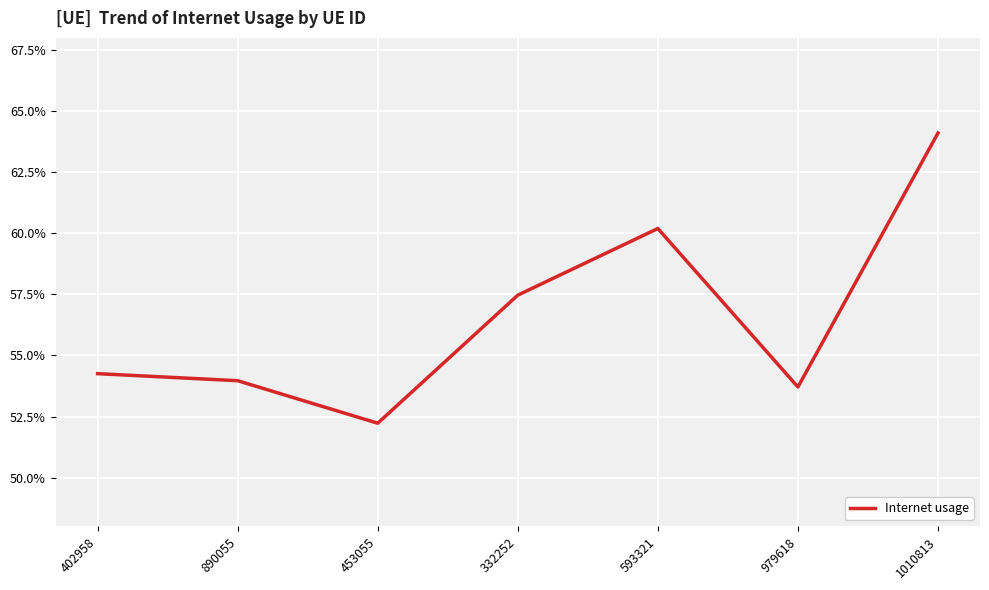

Reading right to left, list all the values displayed in this chart.

0.6	0.5	0.6	0.6	0.5	0.5	0.5